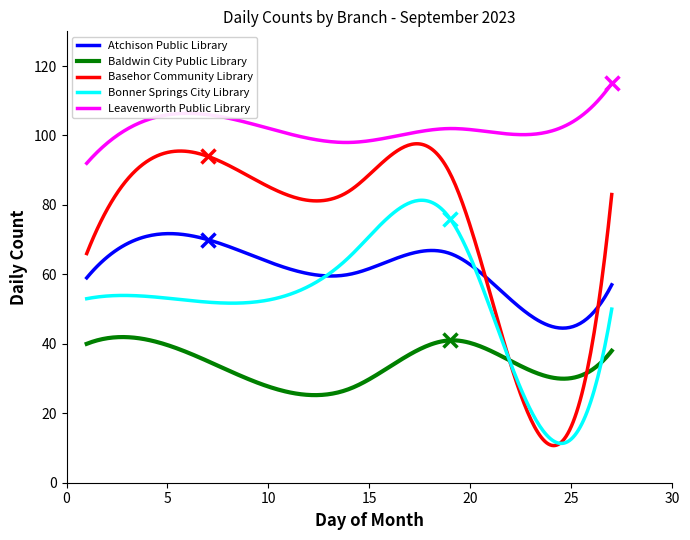

True or false: Atchison Public Library and Leavenworth Public Library intersect in this chart.

False